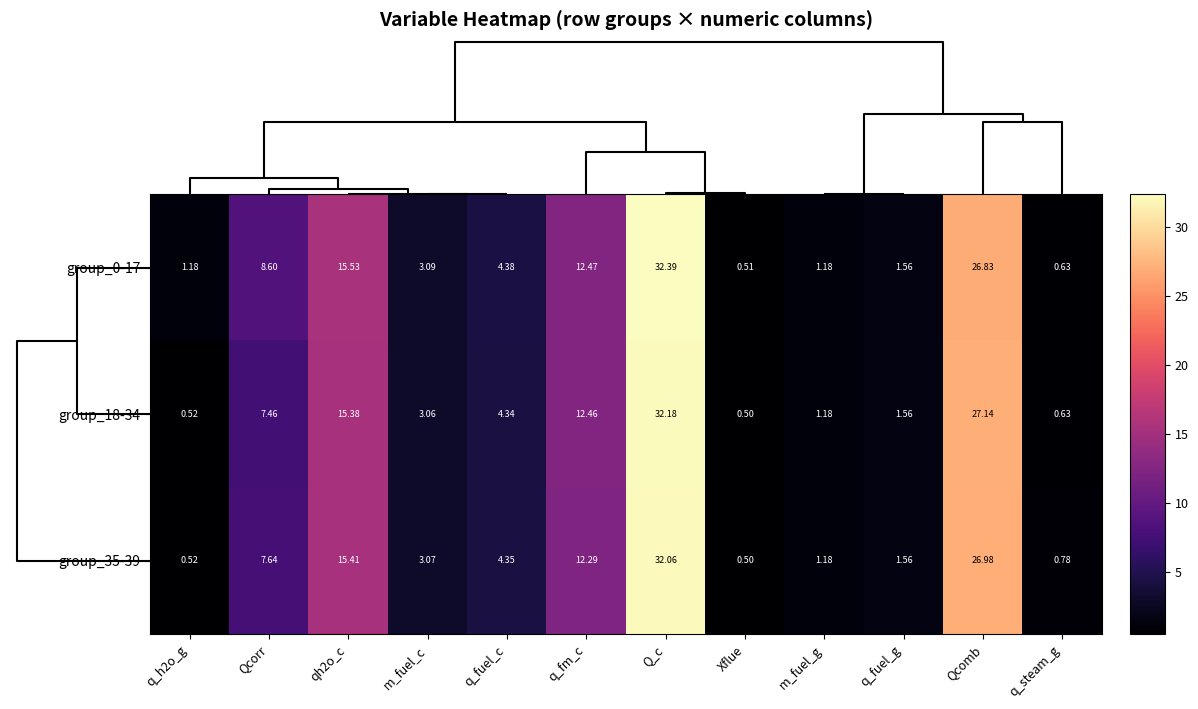

At which label does group_35-39 first exceed 4?

Qcorr